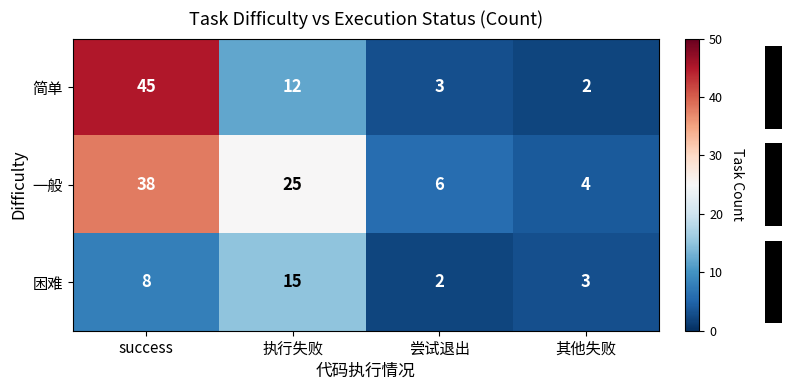

What is the sum of the 一般 values at success and 尝试退出?

44